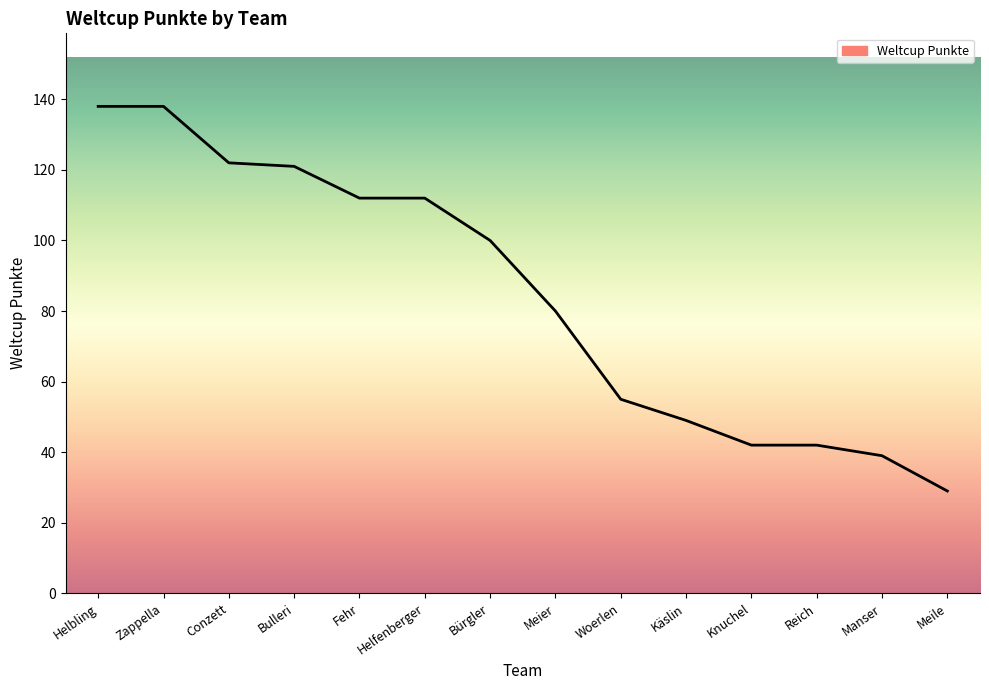

Which label corresponds to the smallest value in the chart?

Meile